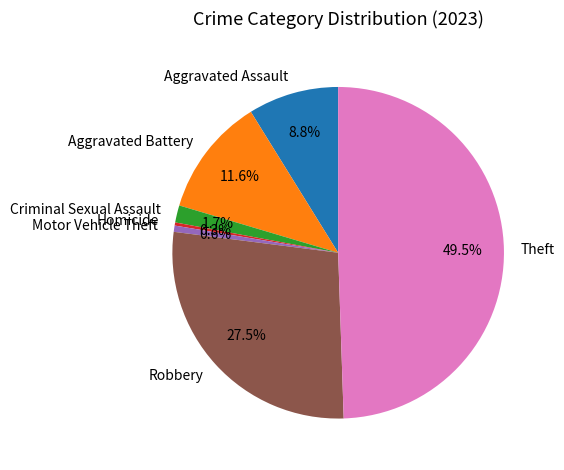

Approximately how many times larger is the value at Theft compared to Robbery?

1.8